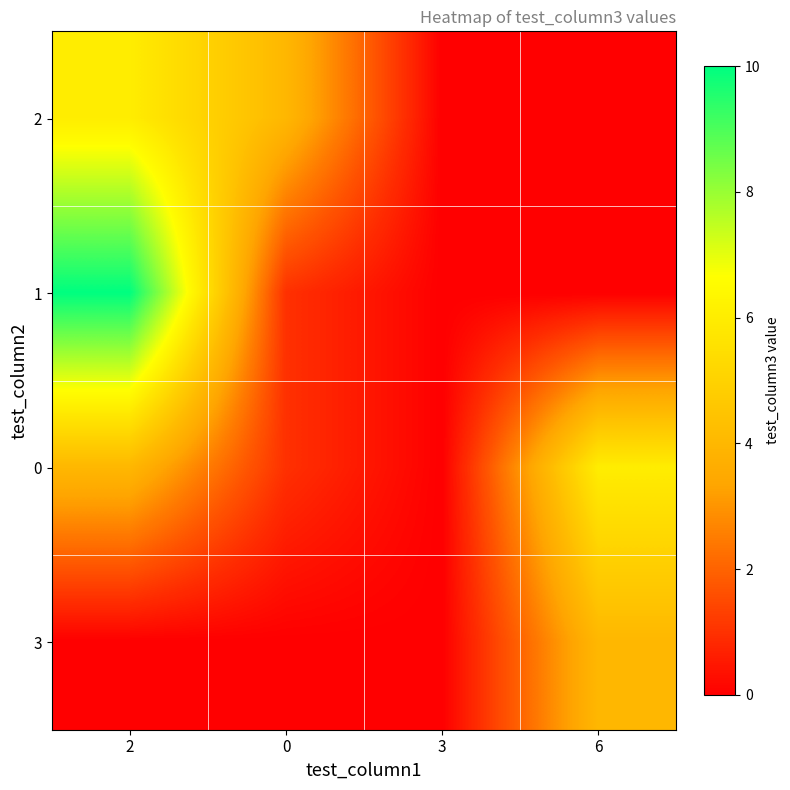

Reading left to right, transcribe all the data shown in this chart.

2: 2=6	0=4	3=0	6=0
1: 2=10	0=1	3=0	6=0
0: 2=4	0=1	3=0	6=6
3: 2=0	0=0	3=0	6=4